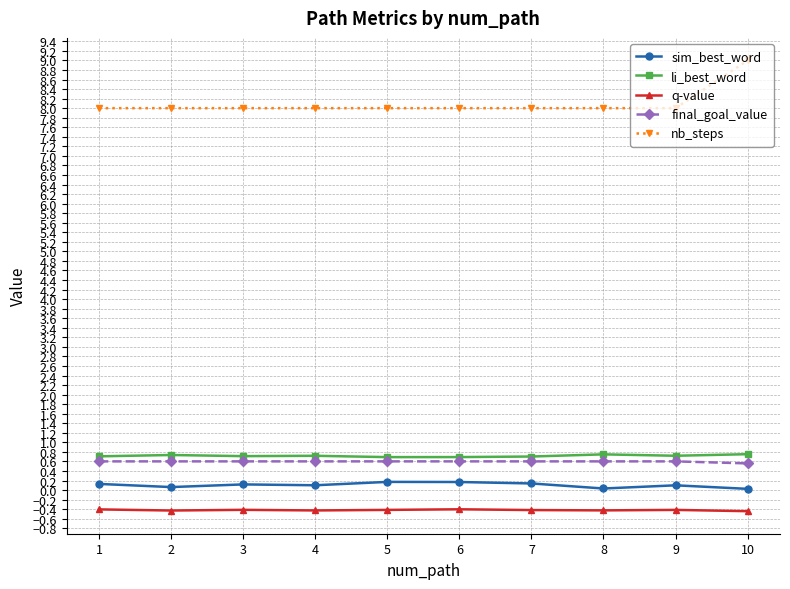

At which category is the sum across all series the highest?

10